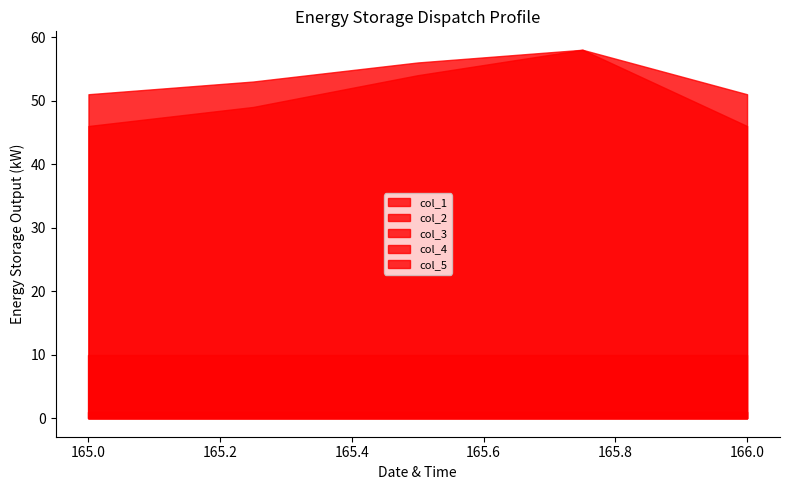

What is the spread (max minus min) of values at 165.25?

52.8